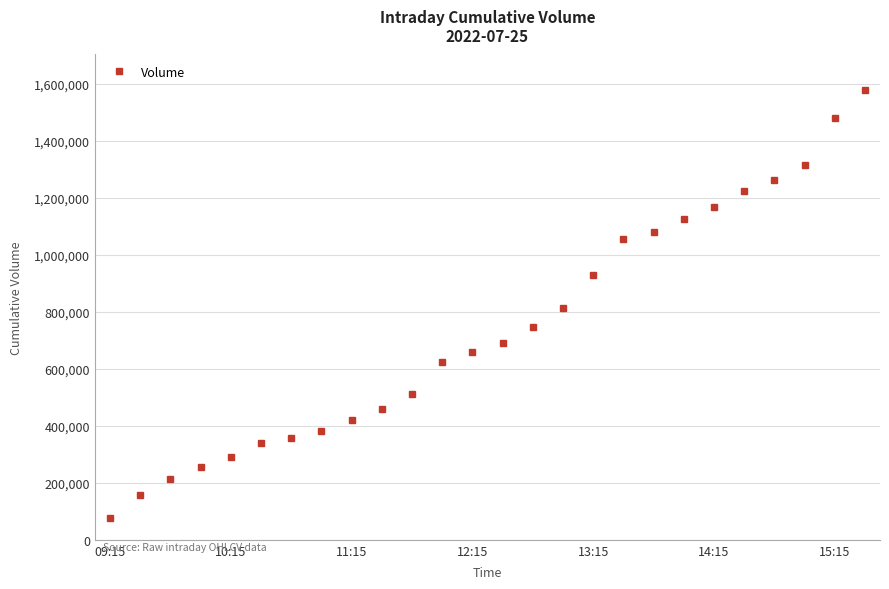

What is the difference between the maximum and minimum values?

1499220